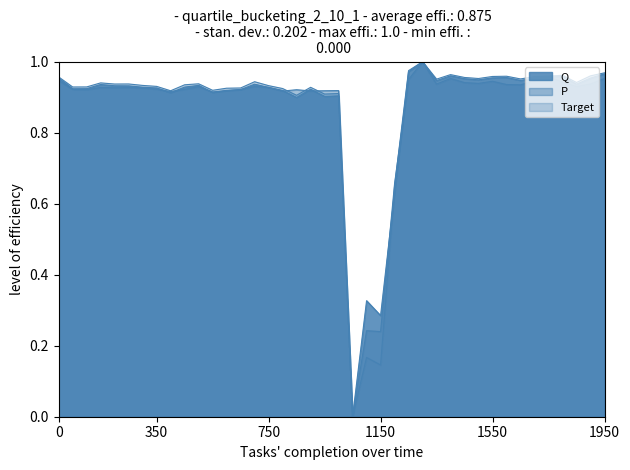

How many lines are shown in the chart?

3